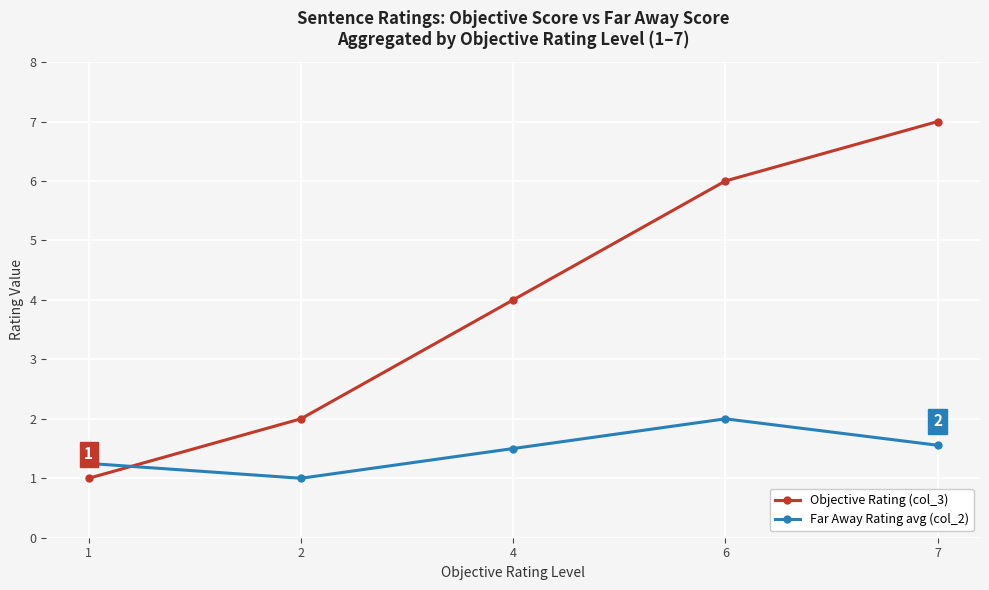

Which label corresponds to the largest value in the chart?

7